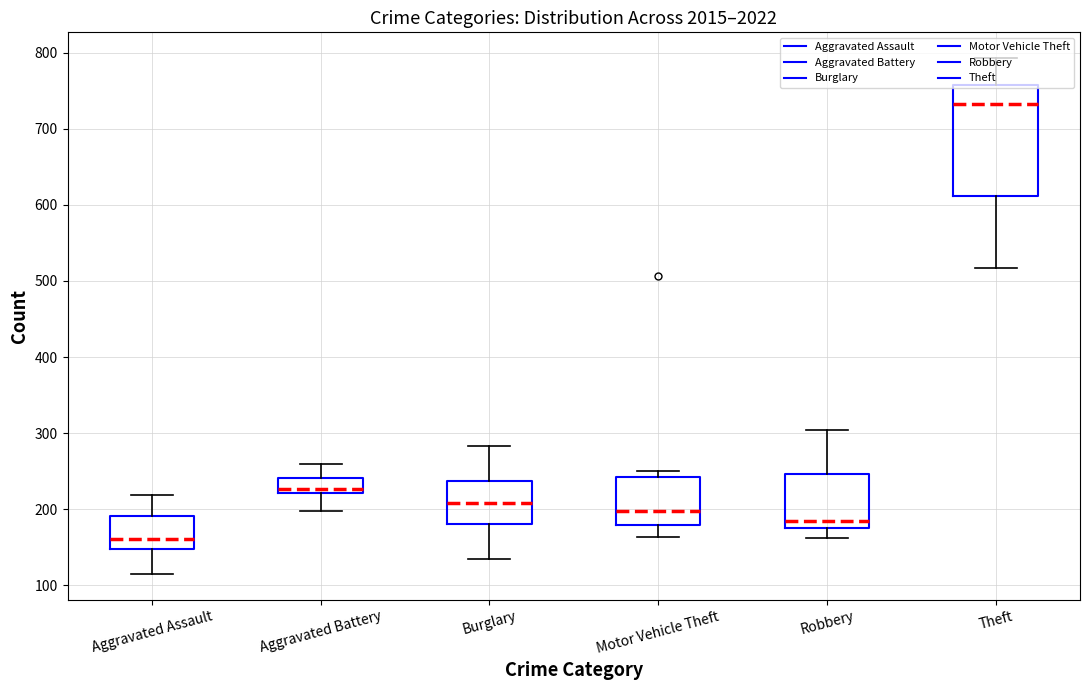

What are all the series names shown in the legend?

Aggravated Assault, Aggravated Battery, Burglary, Motor Vehicle Theft, Robbery, Theft